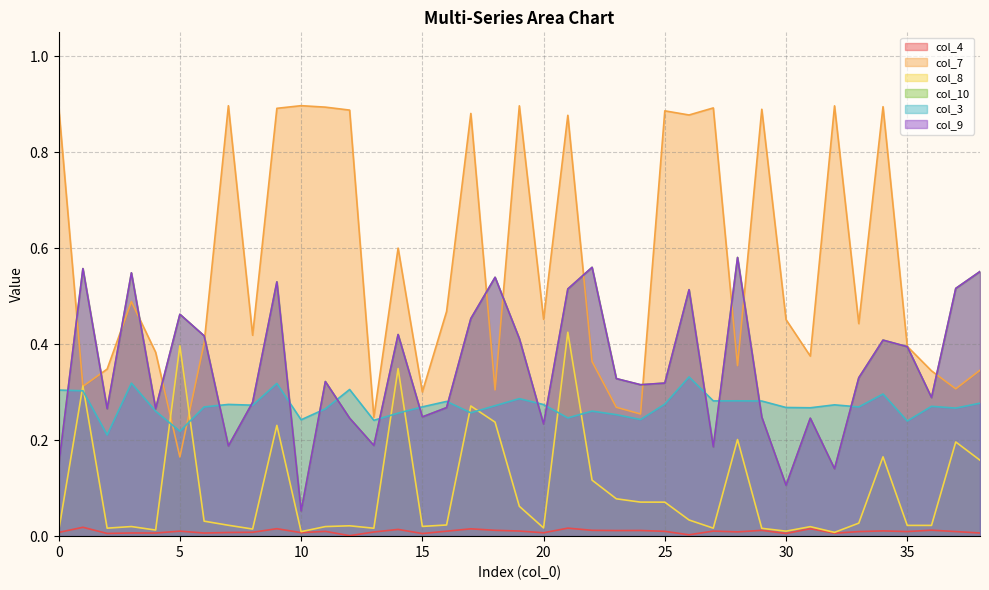

In col_10, how many points are lower than both neighbors (excluding endpoints)?

12